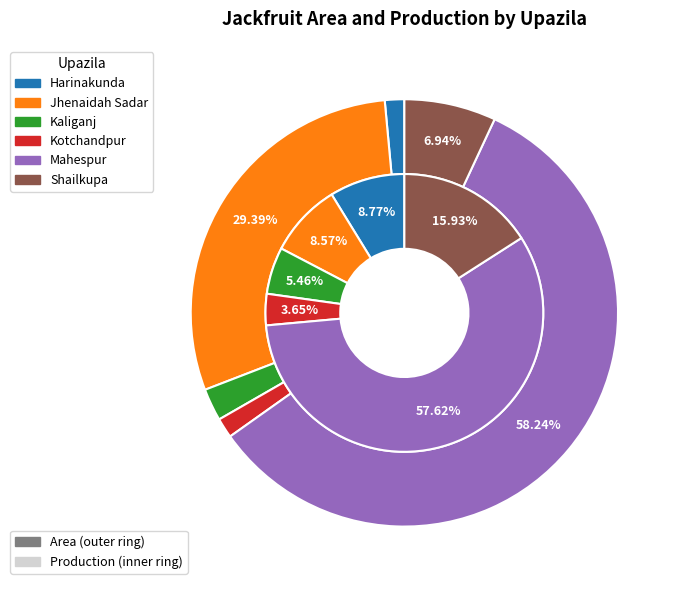

Which category accounts for the majority?

Mahespur